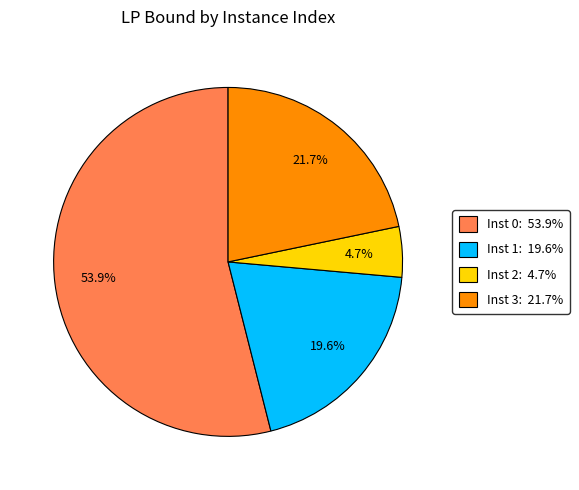

Combined, do Inst 1: 19.6% and Inst 0: 53.9% account for over 50%?

Yes